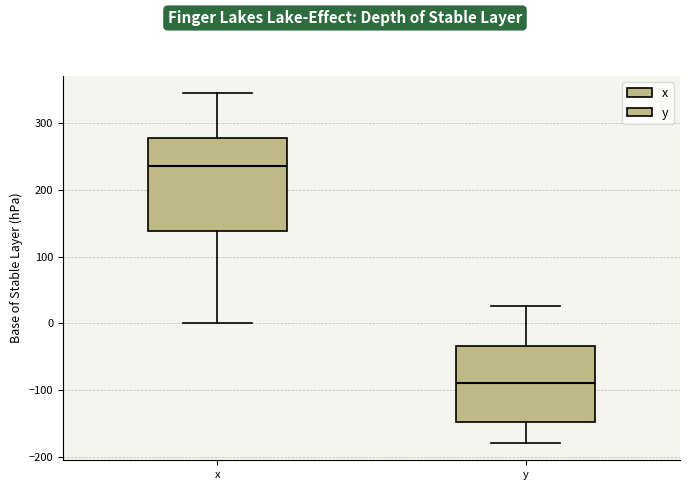

Comparing the boxes themselves (not the whiskers), which one is the tallest?

x